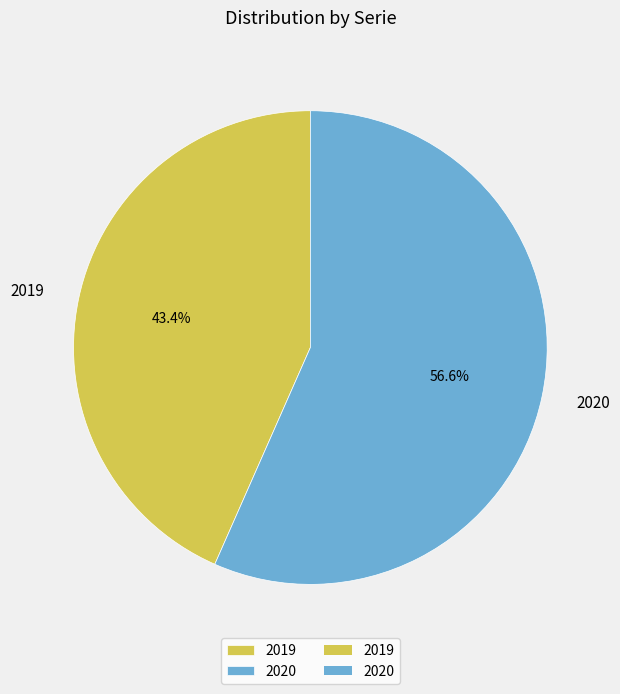

Approximately how many times larger is the value at 2020 compared to 2019?

1.3